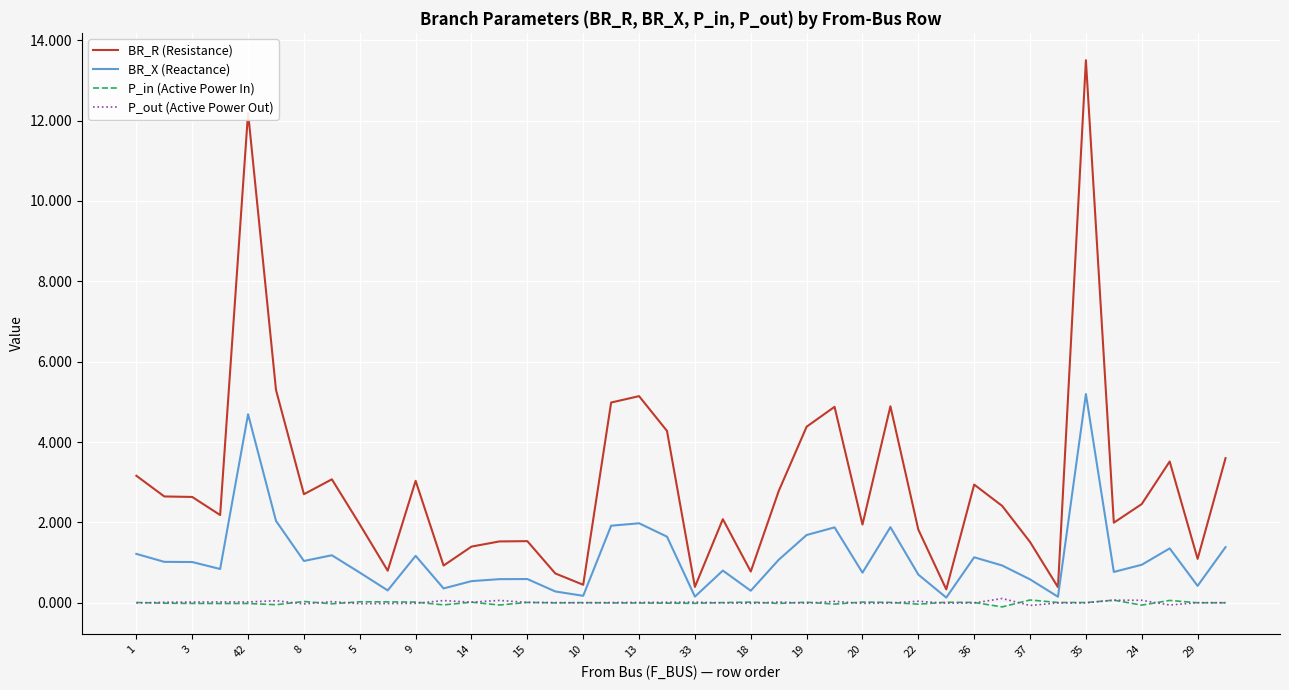

True or false: BR_R (Resistance) and P_out (Active Power Out) cross at least once.

False